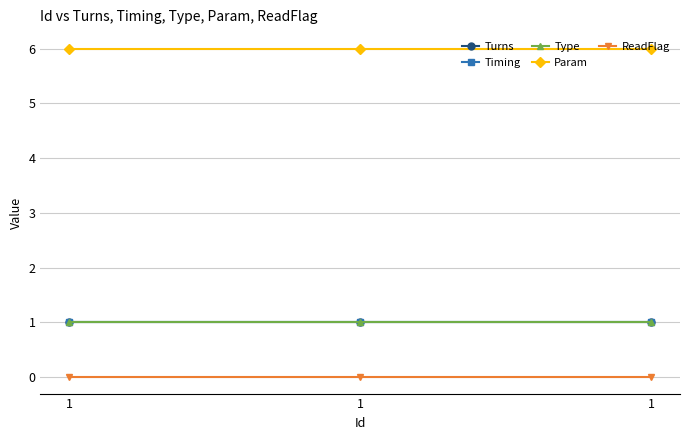

At 1, list the series in order from smallest to largest.

ReadFlag, Turns, Timing, Type, Param